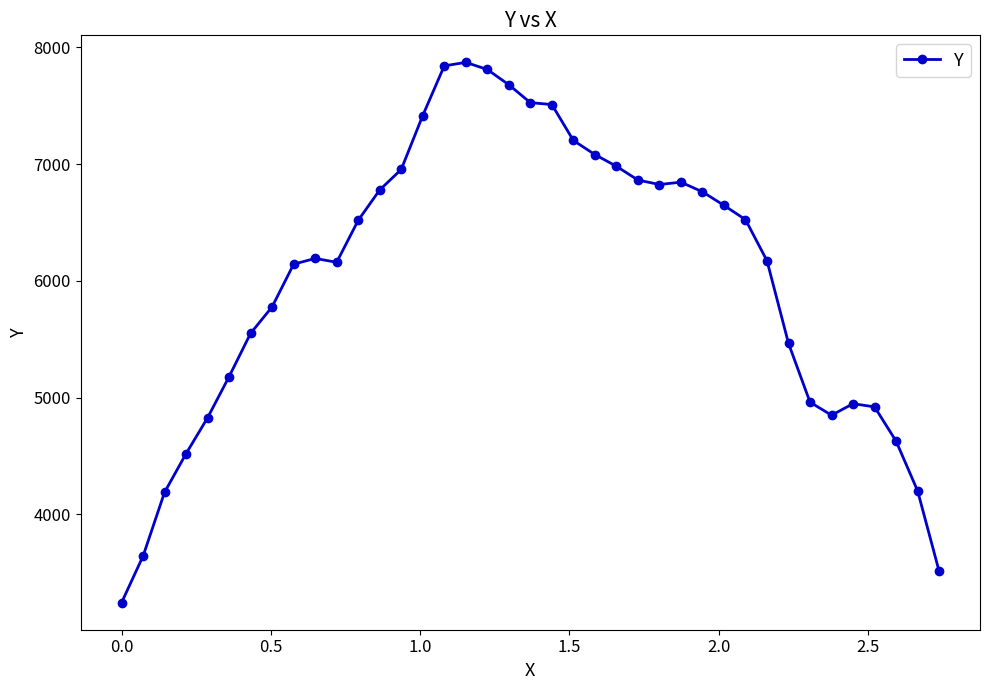

What is the greatest value displayed?

7870.9